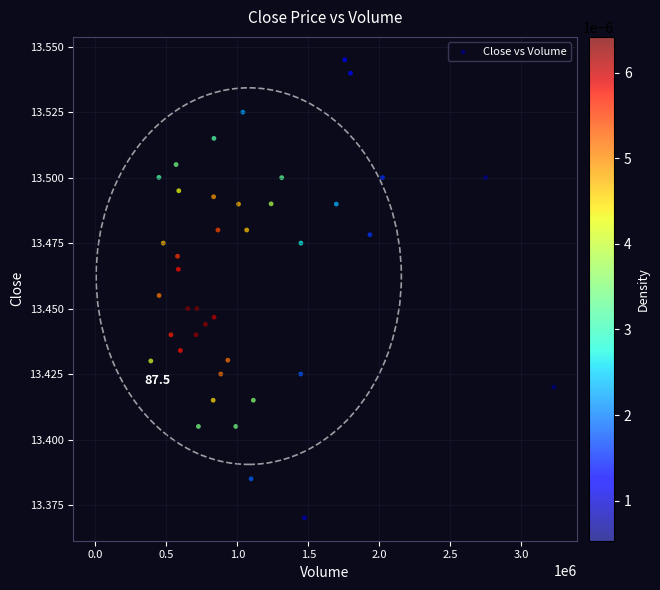

What is the range of X values (max minus min)?

2839090.0